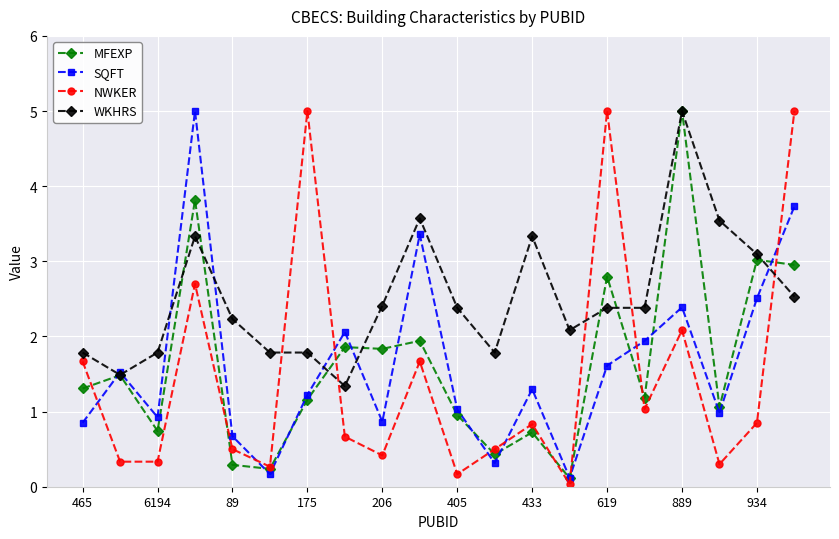

In MFEXP, how many points are higher than both neighbors (excluding endpoints)?

8